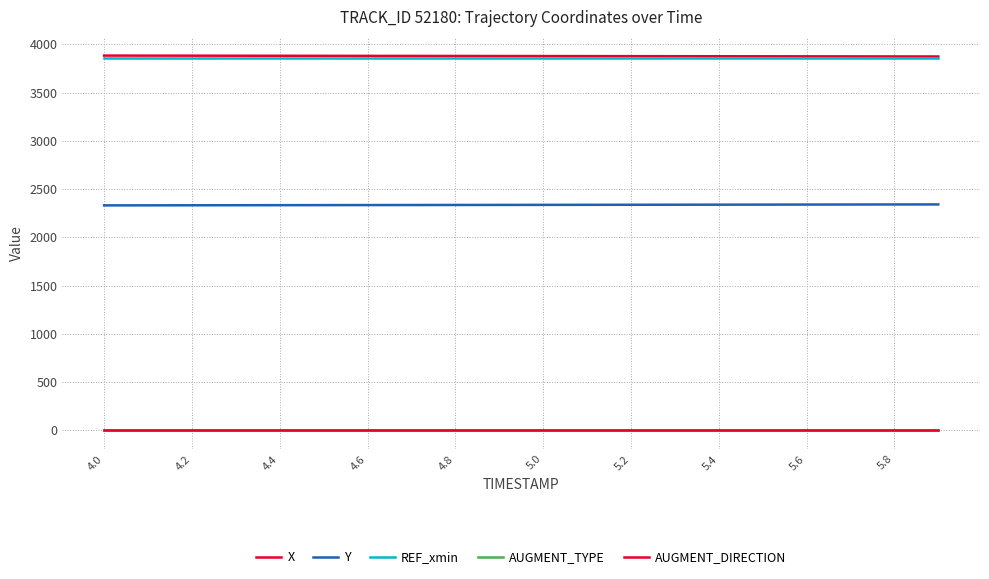

True or false: X and AUGMENT_TYPE cross at least once.

False